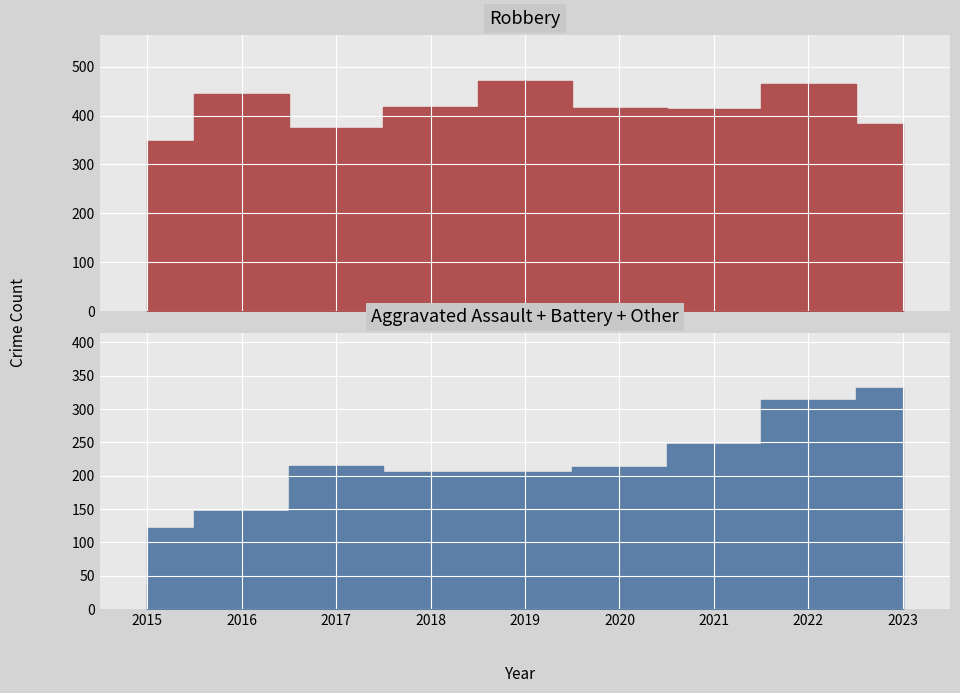

Does the chart display data point markers on the line(s)?

No